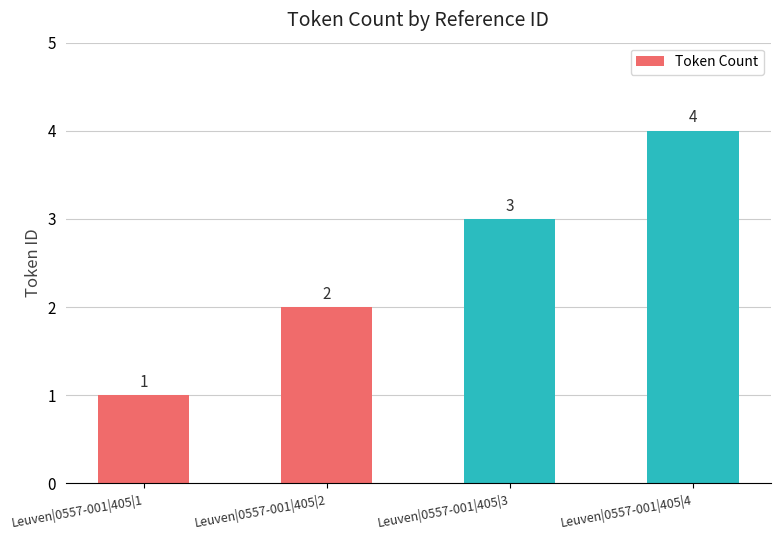

How many values are below 3?

2